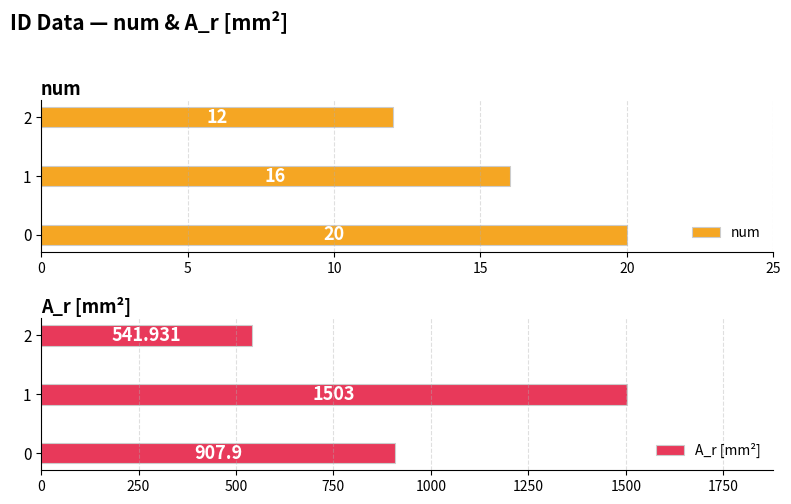

What is the average value of the num series?

16